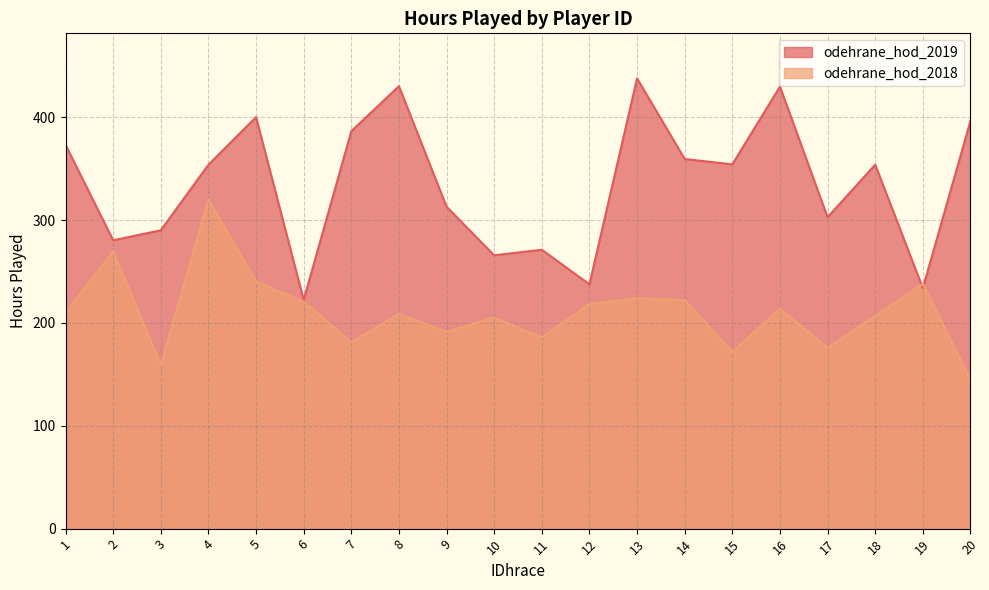

In odehrane_hod_2019, how many points are lower than both neighbors (excluding endpoints)?

7